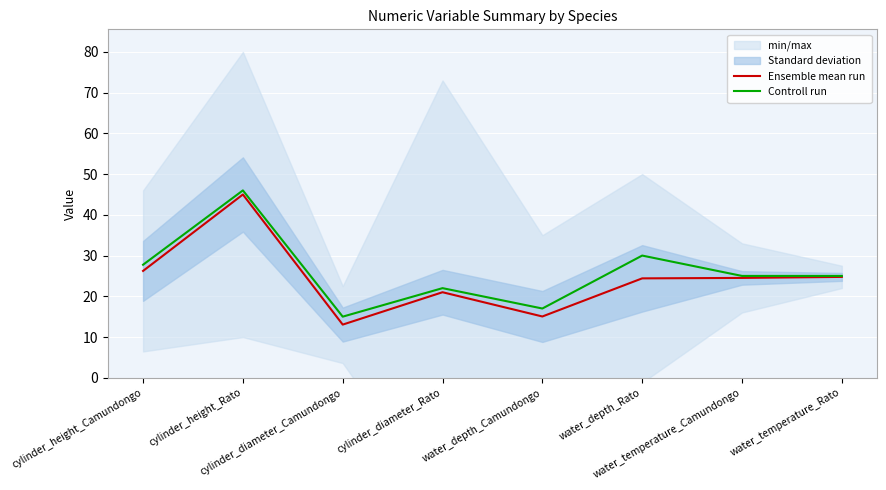

What is the value of the Ensemble mean run point at the 4th from the left?

21.0